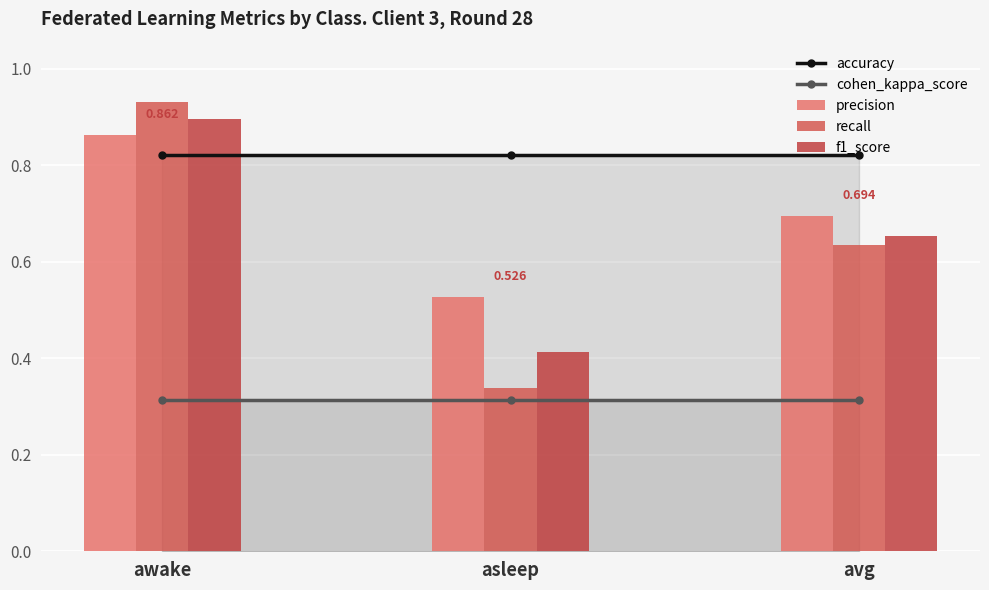

Rank the series at asleep from lowest to highest value.

cohen_kappa_score, recall, f1_score, precision, accuracy